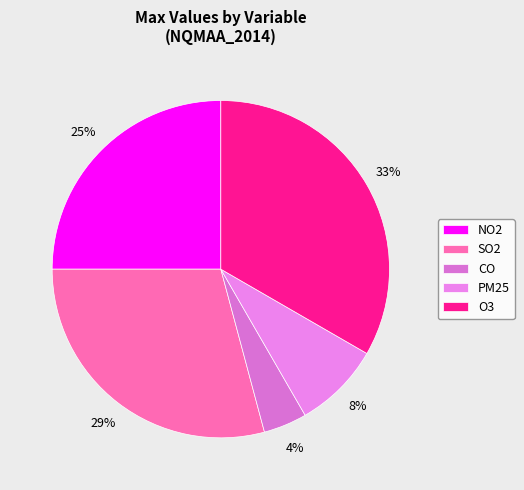

To the nearest percent, what portion does O3 represent?

33%